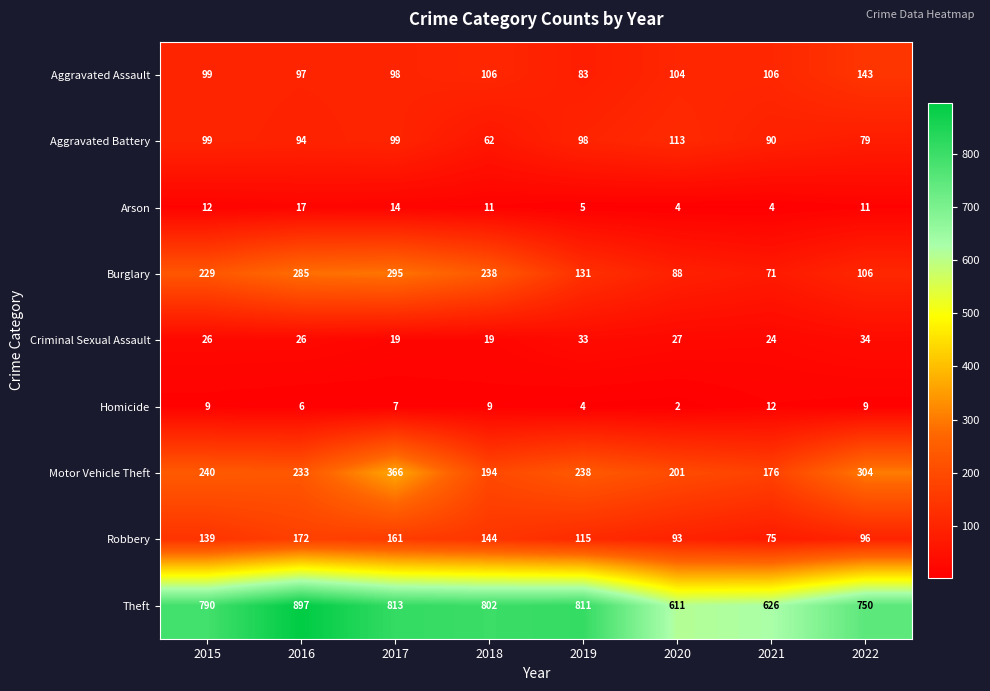

What is the spread (max minus min) of values at 2016?

891